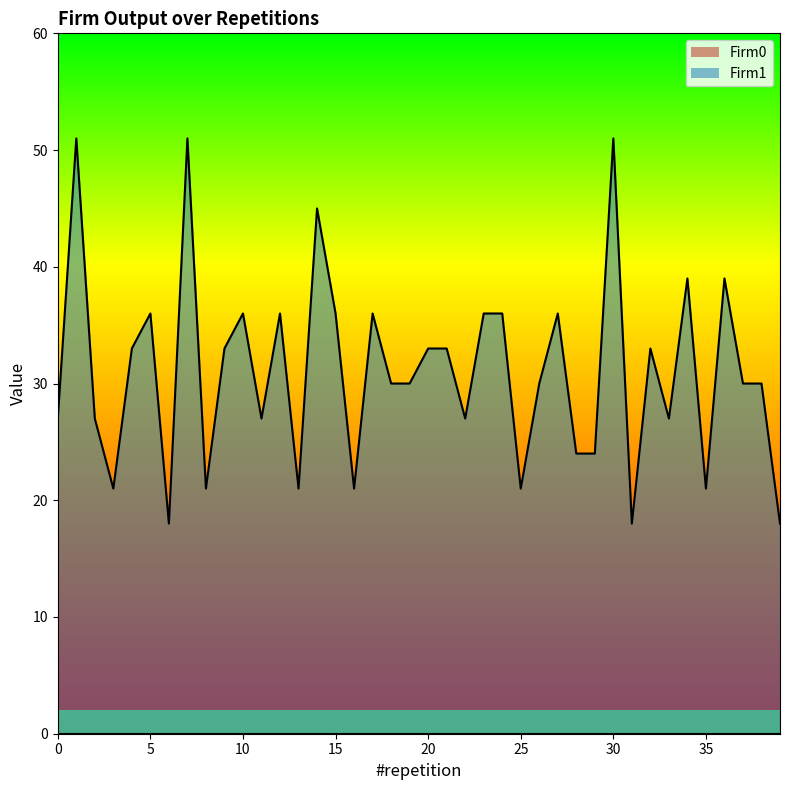

The value at 9 is 33. True or false?

True